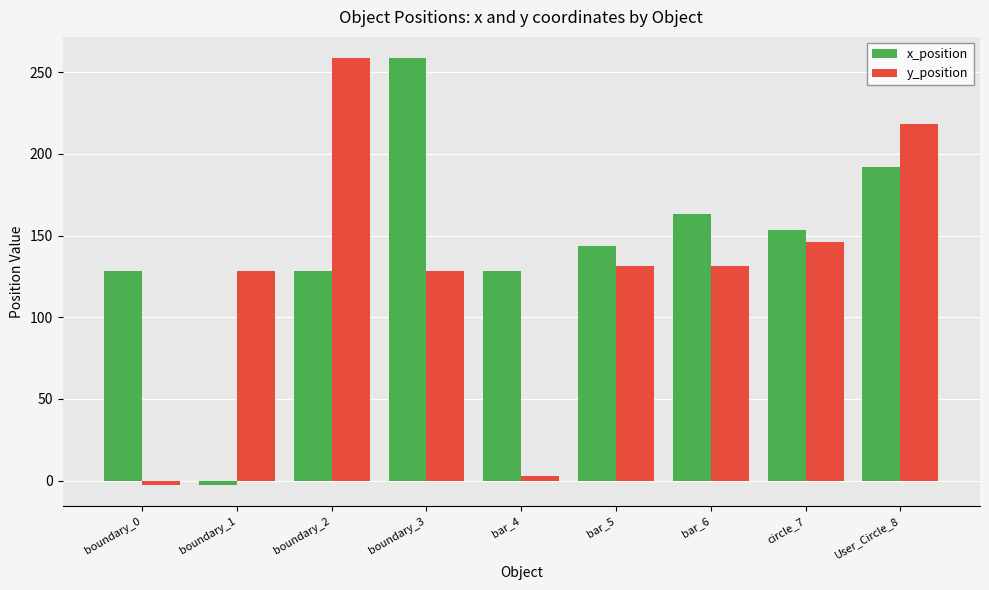

At how many categories does at least one series exceed 38?

9